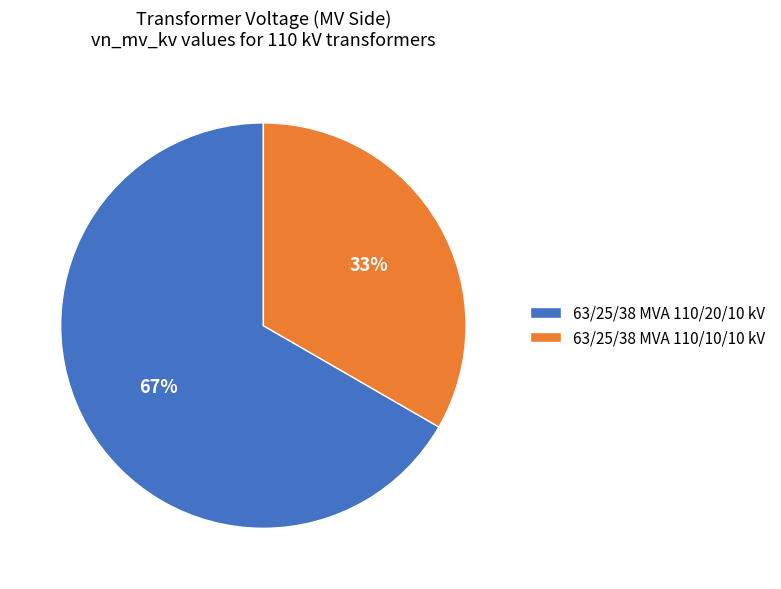

True or false: 63/25/38 MVA 110/10/10 kV accounts for 33% of the total.

True